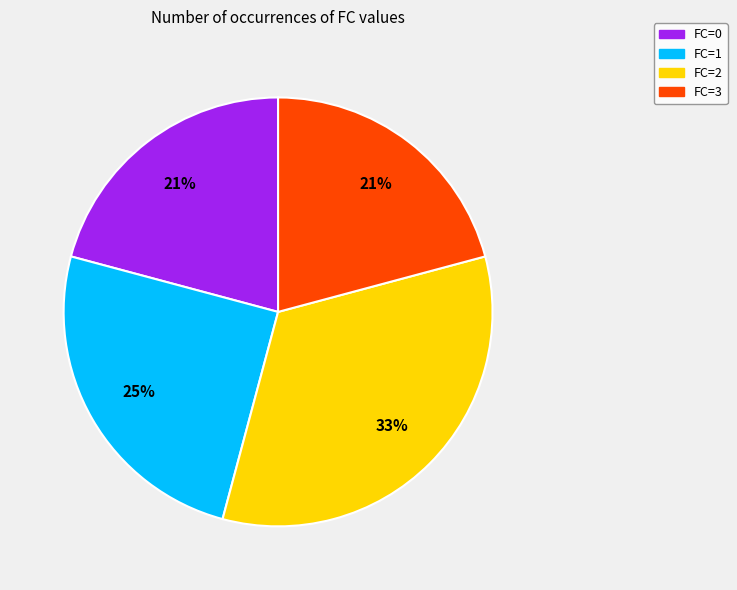

Which category has the biggest portion of the pie?

FC=2